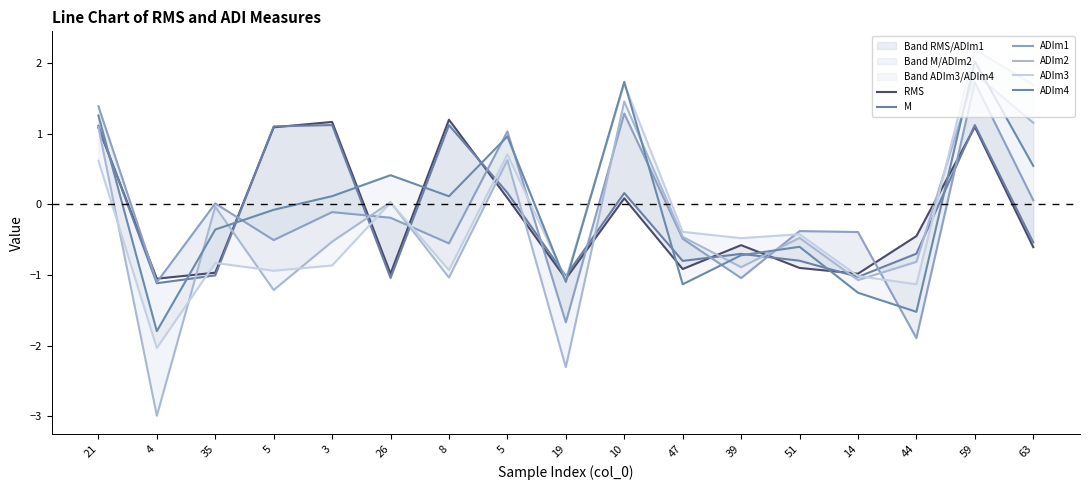

How many values in the M series exceed 0?

7